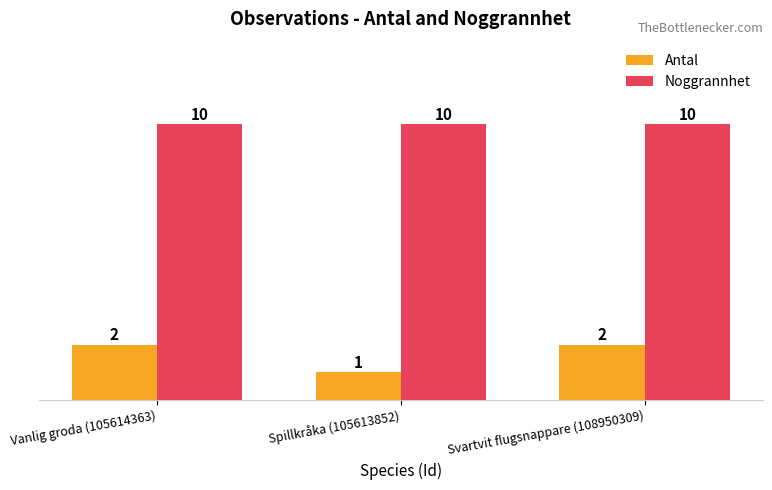

Rank the series at Vanlig groda (105614363) from highest to lowest value.

Noggrannhet, Antal